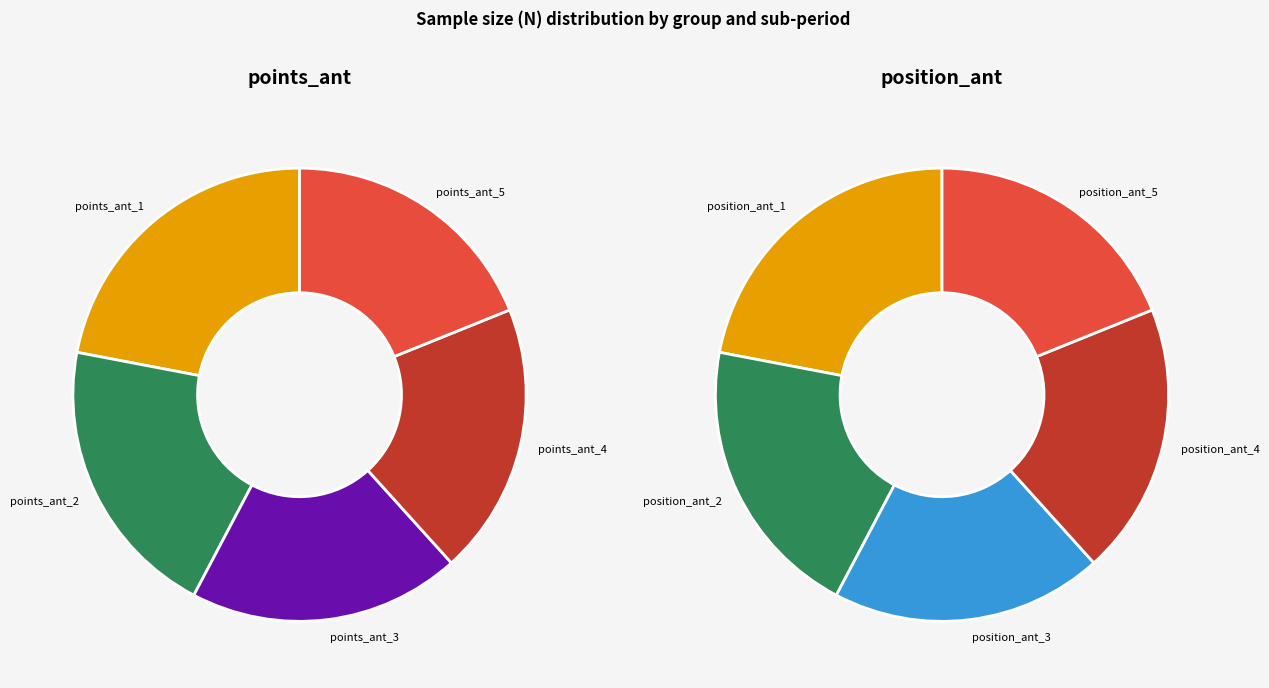

Does points_ant_4 represent more than half of the total?

No